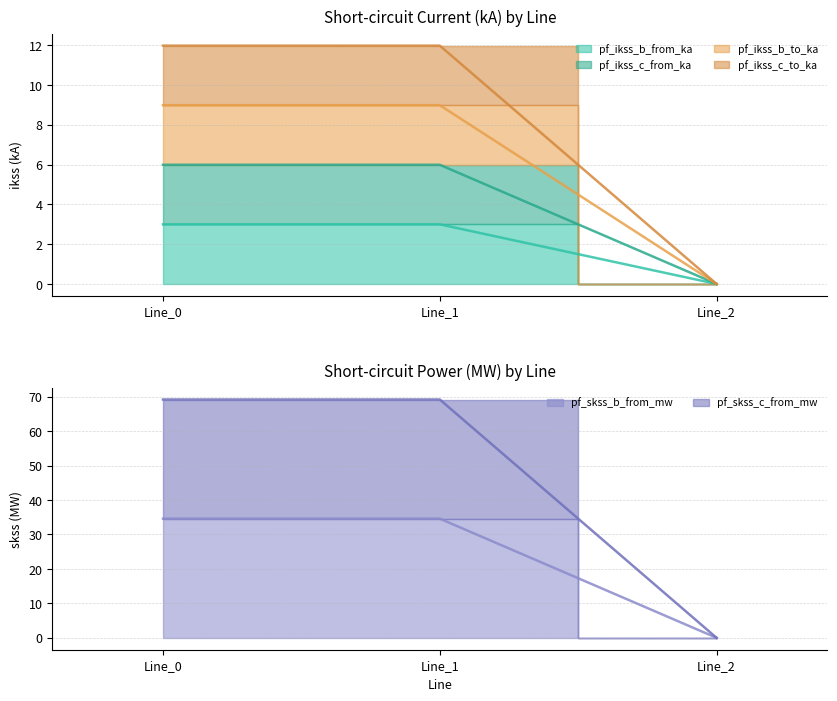

At which label does pf_skss_b_from_mw reach its minimum?

Line_2